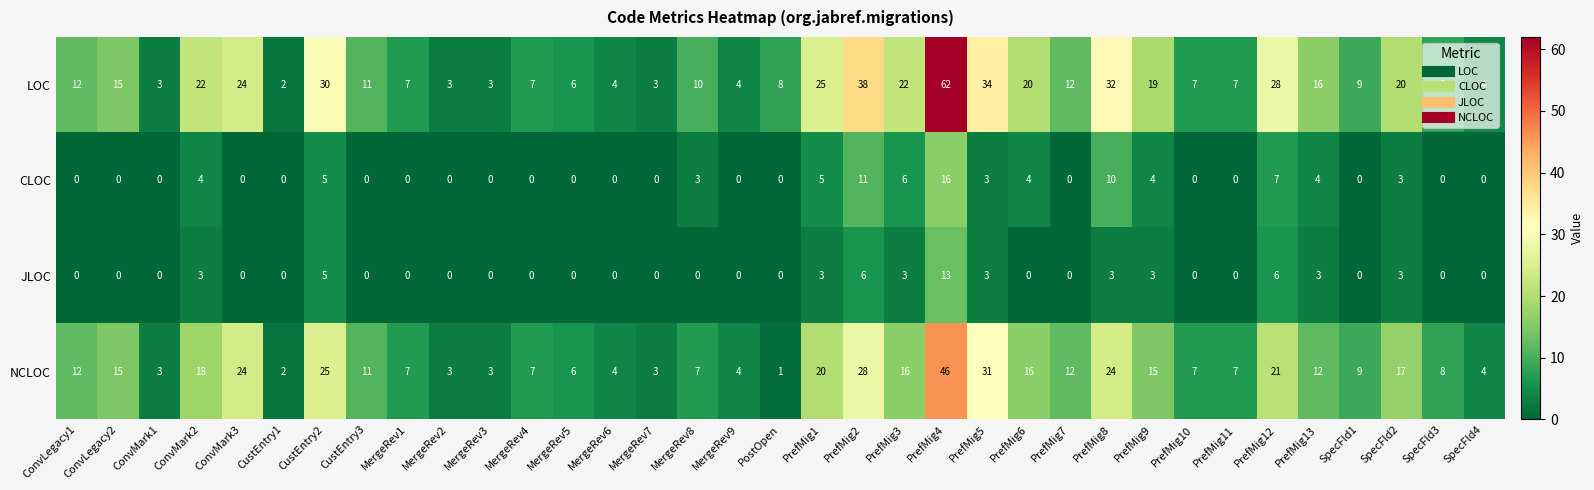

Which series changed the most between MergeRev2 and PrefMig12?

LOC